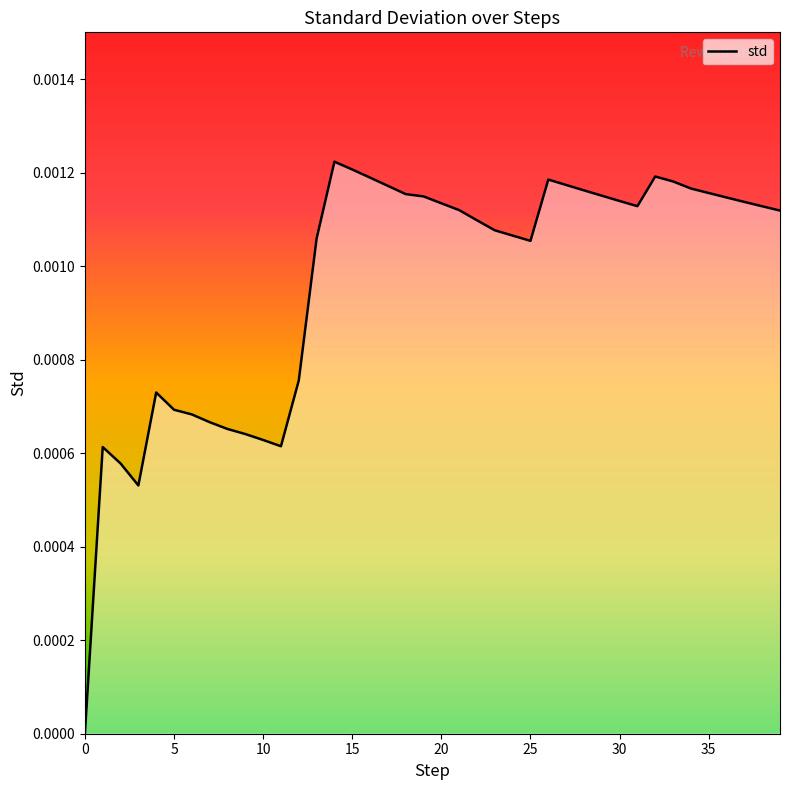

How many lines are shown in the chart?

1